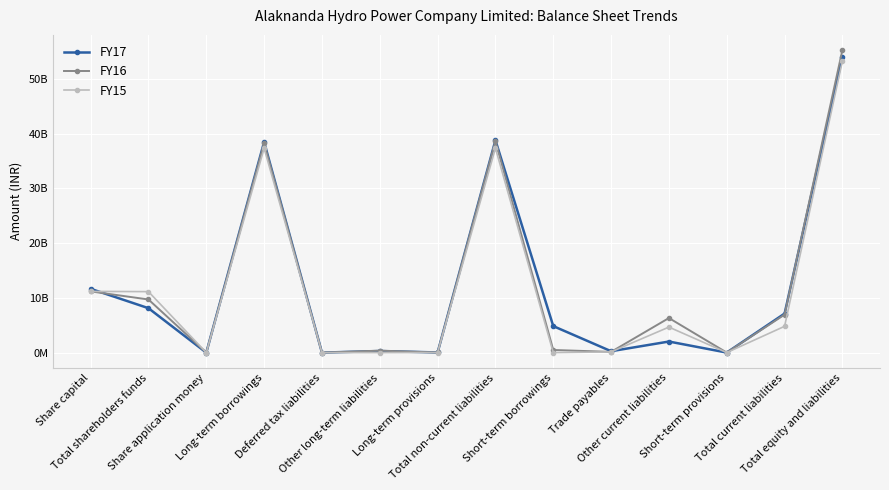

How many interior local valleys does the FY17 series have?

5